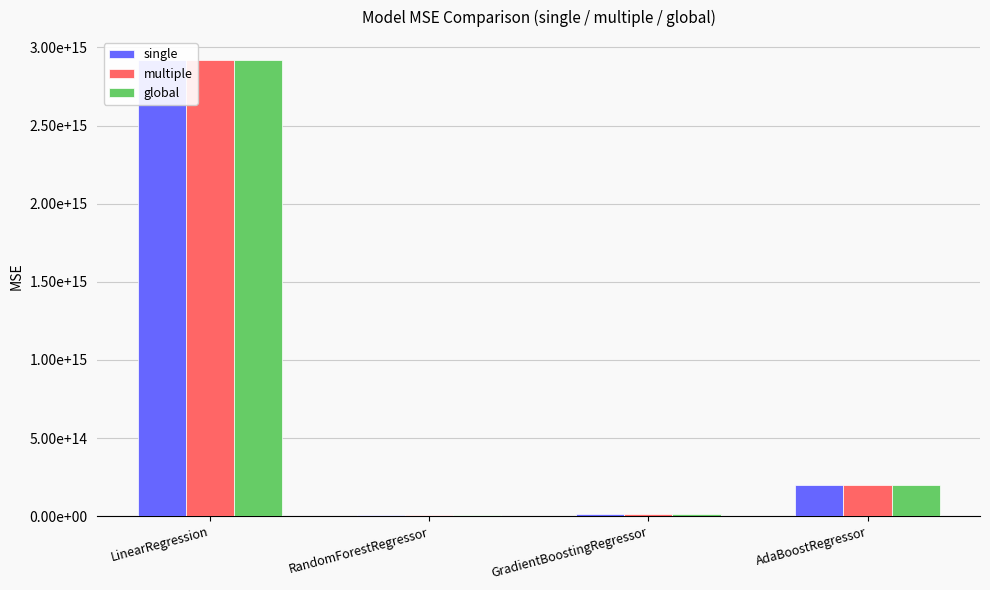

Is it true that multiple equals 59840309544363.9 at AdaBoostRegressor?

False